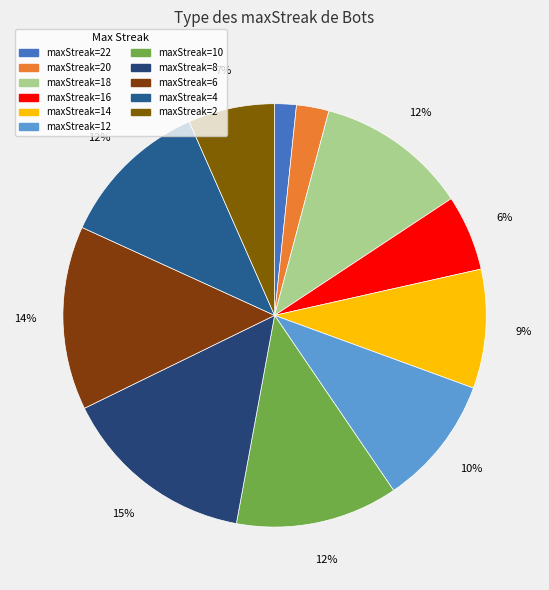

How many slices are in this pie chart?

11